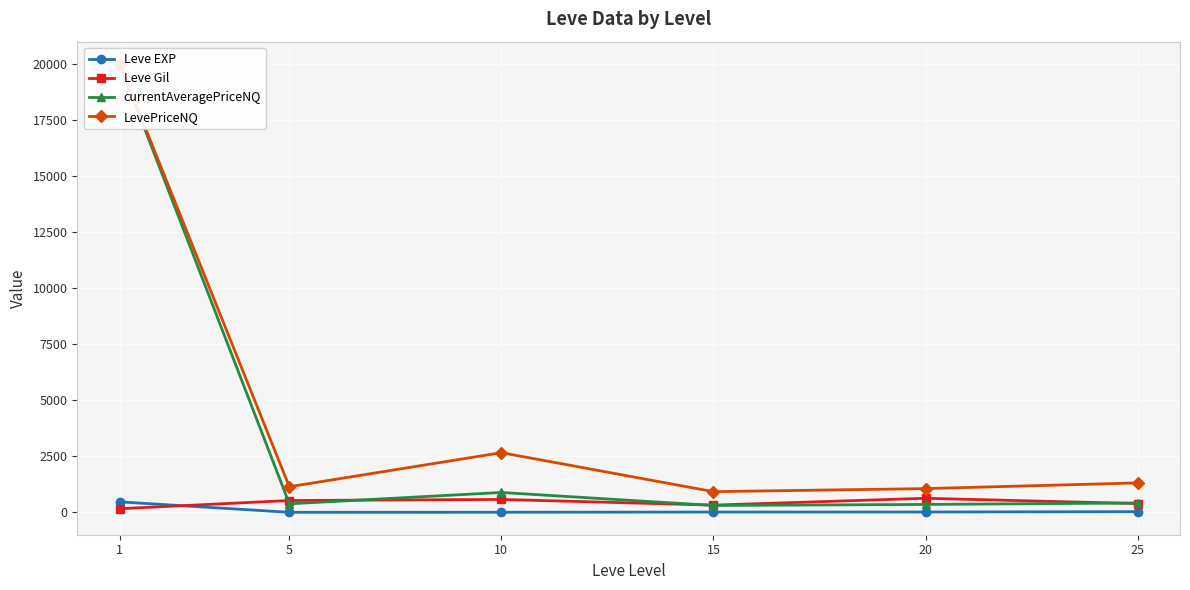

At 15, list the series in order from smallest to largest.

Leve EXP, currentAveragePriceNQ, Leve Gil, LevePriceNQ